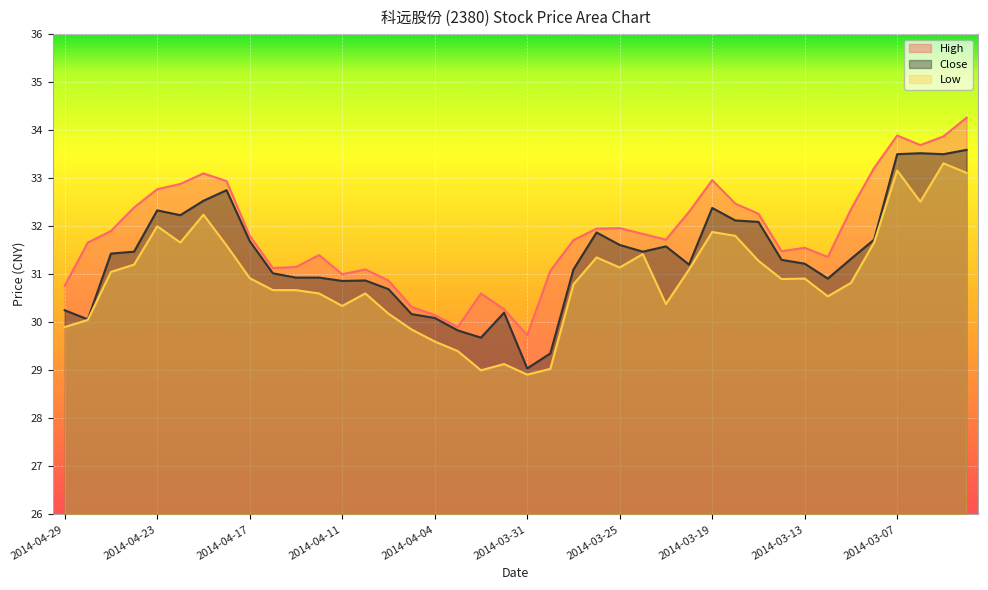

Reading left to right, extract all data points from this chart.

High: 2014-04-29=30.8	2014-04-28=31.7	2014-04-25=31.9	2014-04-24=32.4	2014-04-23=32.8	2014-04-22=32.9	2014-04-21=33.1	2014-04-18=32.9	2014-04-17=31.8	2014-04-16=31.1	2014-04-15=31.1	2014-04-14=31.4	2014-04-11=31.0	2014-04-10=31.1	2014-04-09=30.9	2014-04-08=30.3	2014-04-04=30.1	2014-04-03=29.9	2014-04-02=30.6	2014-04-01=30.3	2014-03-31=29.7	2014-03-28=31.1	2014-03-27=31.7	2014-03-26=31.9	2014-03-25=32.0	2014-03-24=31.8	2014-03-21=31.7	2014-03-20=32.3	2014-03-19=33.0	2014-03-18=32.5	2014-03-17=32.3	2014-03-14=31.5	2014-03-13=31.6	2014-03-12=31.4	2014-03-11=32.4	2014-03-10=33.2	2014-03-07=33.9	2014-03-06=33.7	2014-03-05=33.9	2014-03-04=34.3
Close: 2014-04-29=30.2	2014-04-28=30.1	2014-04-25=31.4	2014-04-24=31.5	2014-04-23=32.3	2014-04-22=32.2	2014-04-21=32.5	2014-04-18=32.8	2014-04-17=31.7	2014-04-16=31.0	2014-04-15=30.9	2014-04-14=30.9	2014-04-11=30.9	2014-04-10=30.9	2014-04-09=30.7	2014-04-08=30.2	2014-04-04=30.1	2014-04-03=29.8	2014-04-02=29.7	2014-04-01=30.2	2014-03-31=29.0	2014-03-28=29.4	2014-03-27=31.1	2014-03-26=31.9	2014-03-25=31.6	2014-03-24=31.5	2014-03-21=31.6	2014-03-20=31.2	2014-03-19=32.4	2014-03-18=32.1	2014-03-17=32.1	2014-03-14=31.3	2014-03-13=31.2	2014-03-12=30.9	2014-03-11=31.3	2014-03-10=31.7	2014-03-07=33.5	2014-03-06=33.5	2014-03-05=33.5	2014-03-04=33.6
Low: 2014-04-29=29.9	2014-04-28=30.1	2014-04-25=31.1	2014-04-24=31.2	2014-04-23=32.0	2014-04-22=31.7	2014-04-21=32.2	2014-04-18=31.6	2014-04-17=30.9	2014-04-16=30.7	2014-04-15=30.7	2014-04-14=30.6	2014-04-11=30.3	2014-04-10=30.6	2014-04-09=30.2	2014-04-08=29.9	2014-04-04=29.6	2014-04-03=29.4	2014-04-02=29.0	2014-04-01=29.1	2014-03-31=28.9	2014-03-28=29.0	2014-03-27=30.8	2014-03-26=31.4	2014-03-25=31.1	2014-03-24=31.4	2014-03-21=30.4	2014-03-20=31.1	2014-03-19=31.9	2014-03-18=31.8	2014-03-17=31.3	2014-03-14=30.9	2014-03-13=30.9	2014-03-12=30.5	2014-03-11=30.8	2014-03-10=31.7	2014-03-07=33.2	2014-03-06=32.5	2014-03-05=33.3	2014-03-04=33.1